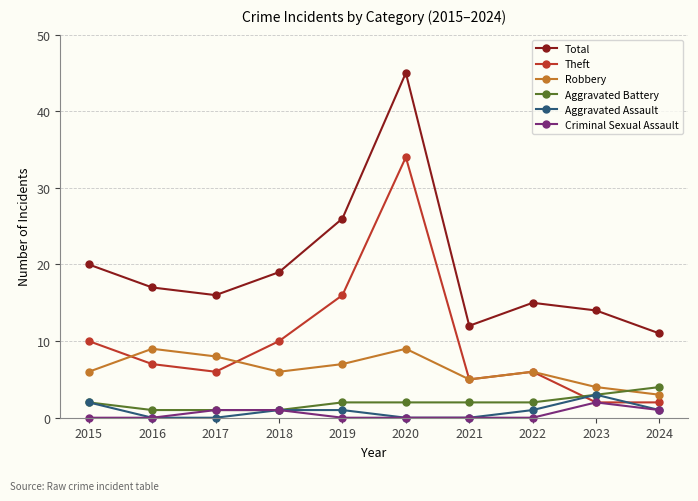

True or false: Aggravated Assault has more than 0 points higher than both neighbors.

True